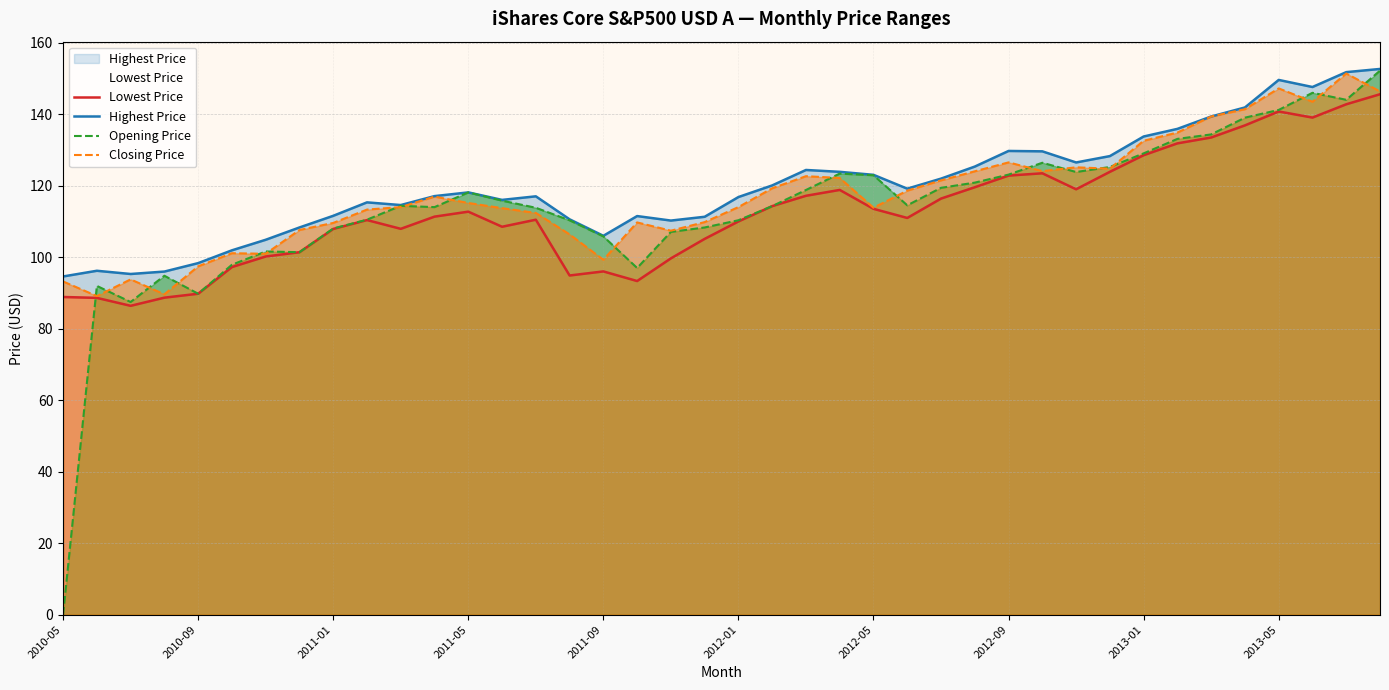

Which category has the lowest value across all series?

2010-05